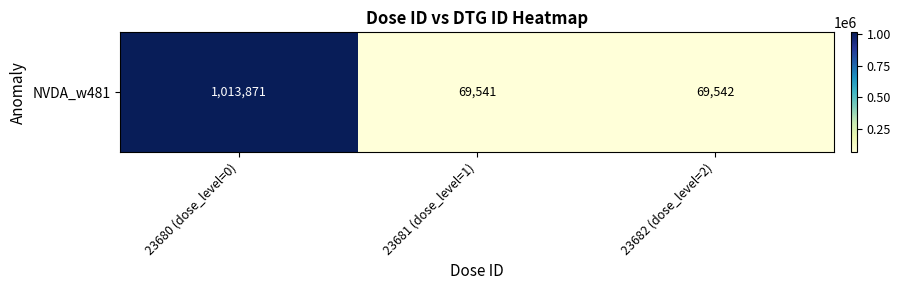

The value at 23681 (dose_level=1) is 69541. True or false?

True